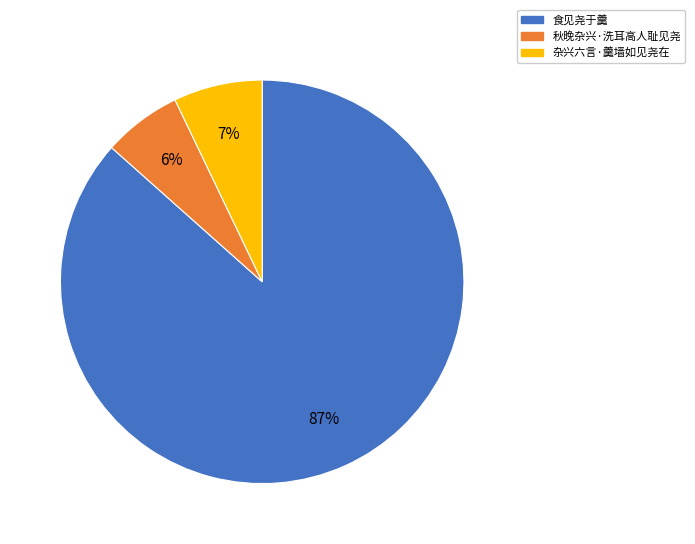

The 秋晚杂兴·洗耳高人耻见尧 slice represents 1% of the pie. True or false?

False